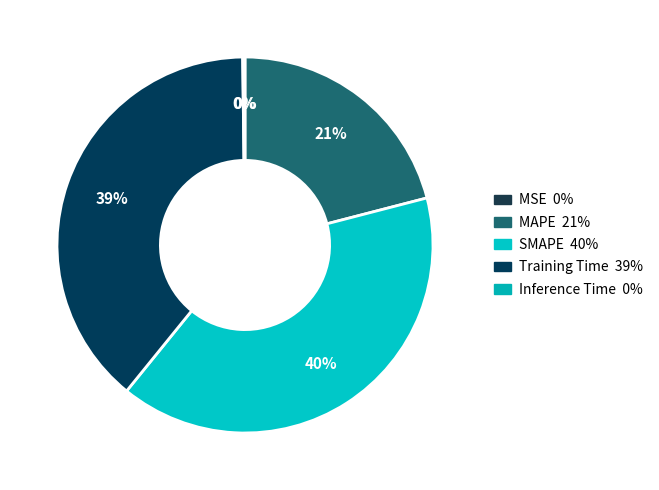

To the nearest percent, what is the difference between the MAPE and MSE slice percentages?

21%